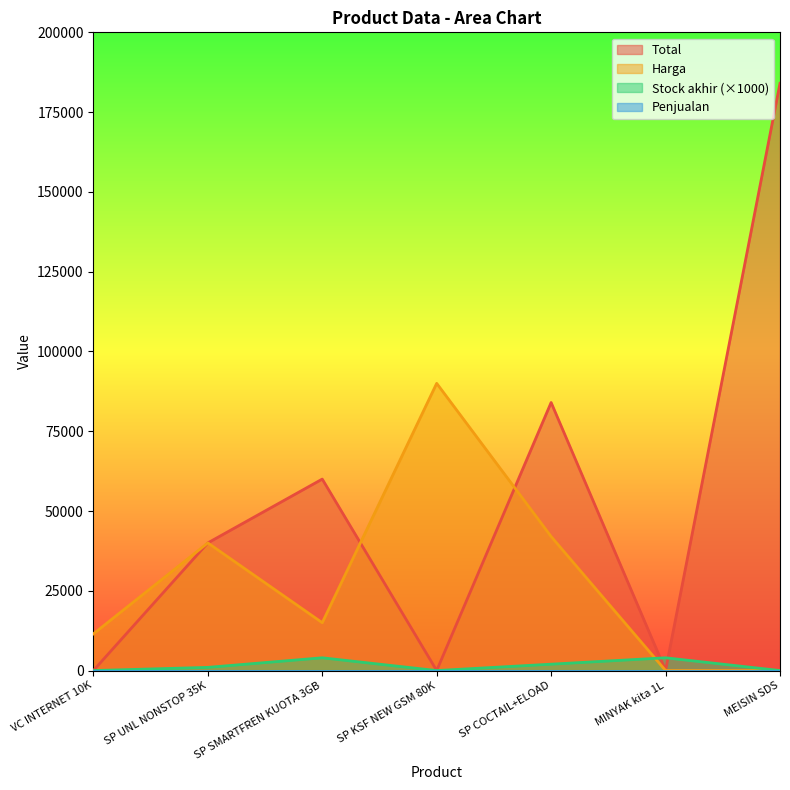

The value of Harga at MEISIN SDS is -61101. True or false?

False